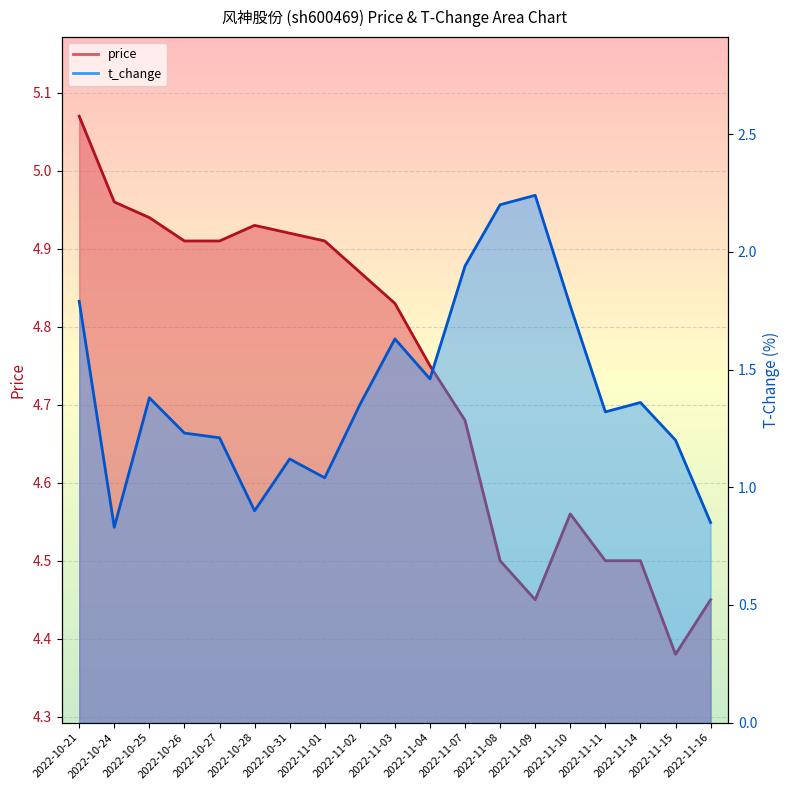

Reading left to right, what are all the values shown in this chart?

price: 5.1	5.0	4.9	4.9	4.9	4.9	4.9	4.9	4.9	4.8	4.8	4.7	4.5	4.5	4.6	4.5	4.5	4.4	4.5
t_change: 1.8	0.8	1.4	1.2	1.2	0.9	1.1	1.0	1.4	1.6	1.5	1.9	2.2	2.2	1.8	1.3	1.4	1.2	0.8